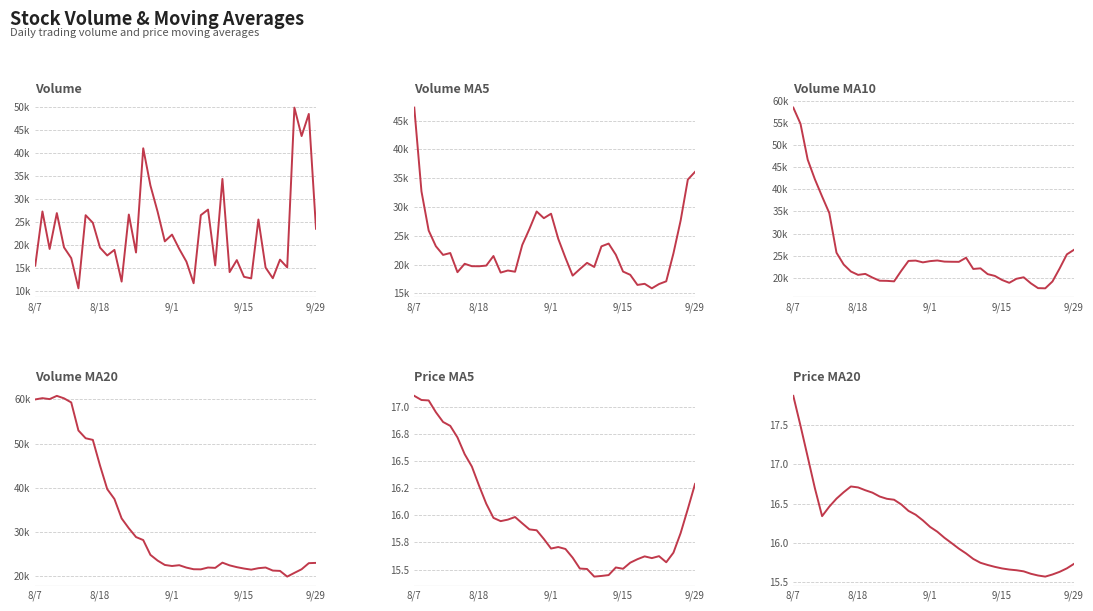

True or false: v_ma10 and ma20 cross at least once.

False